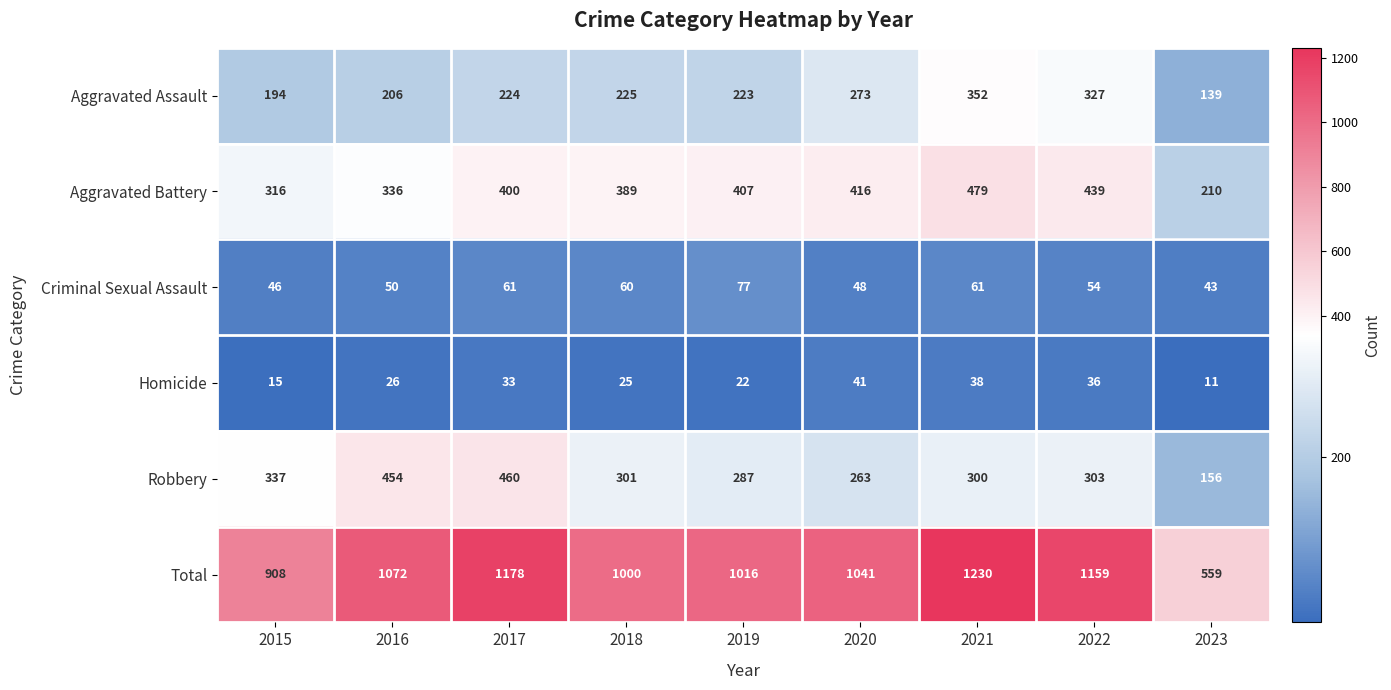

List the series in order of their peak value, lowest first.

Homicide, Criminal Sexual Assault, Aggravated Assault, Robbery, Aggravated Battery, Total